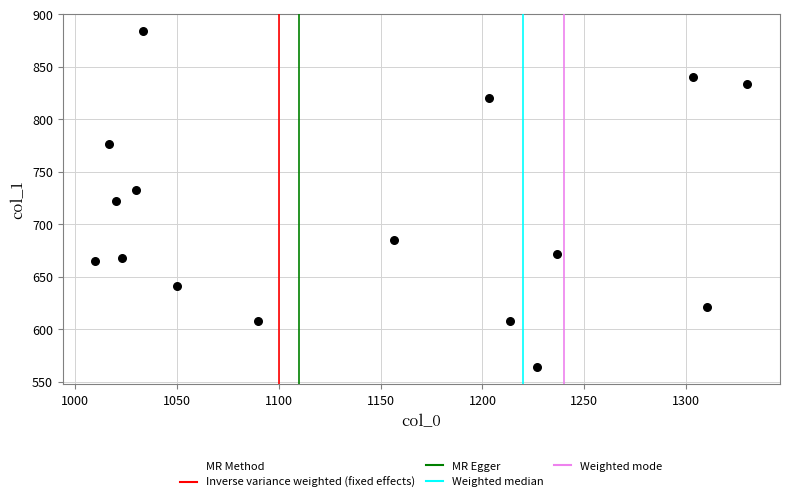

What is the range of X values (max minus min)?

320.0